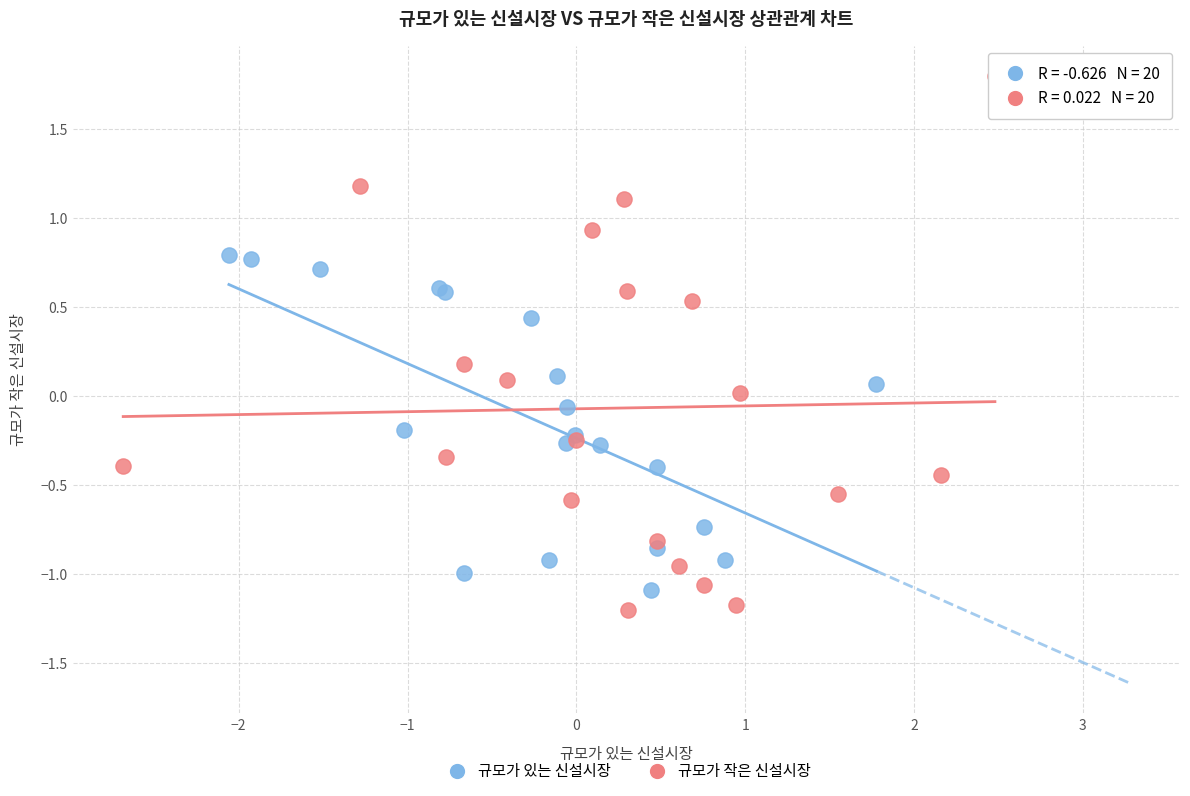

Which series has the largest Y range (max minus min)?

규모가 작은 신설시장